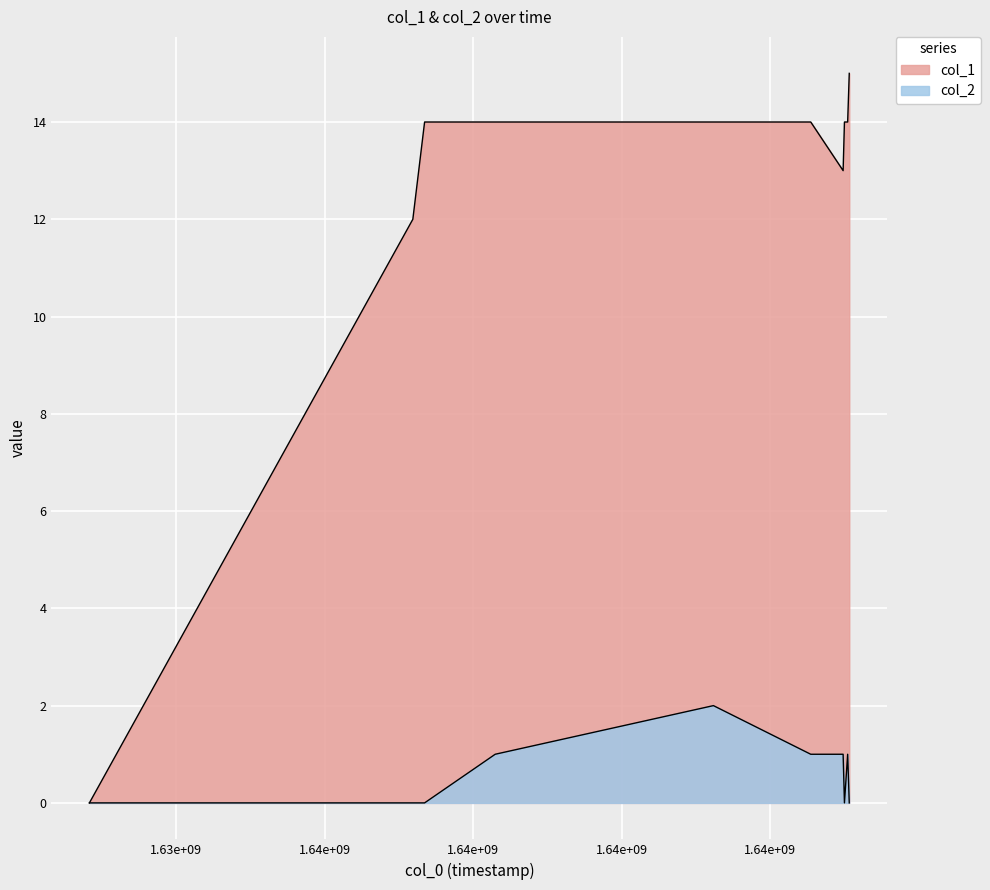

How many series are shown in this chart?

2